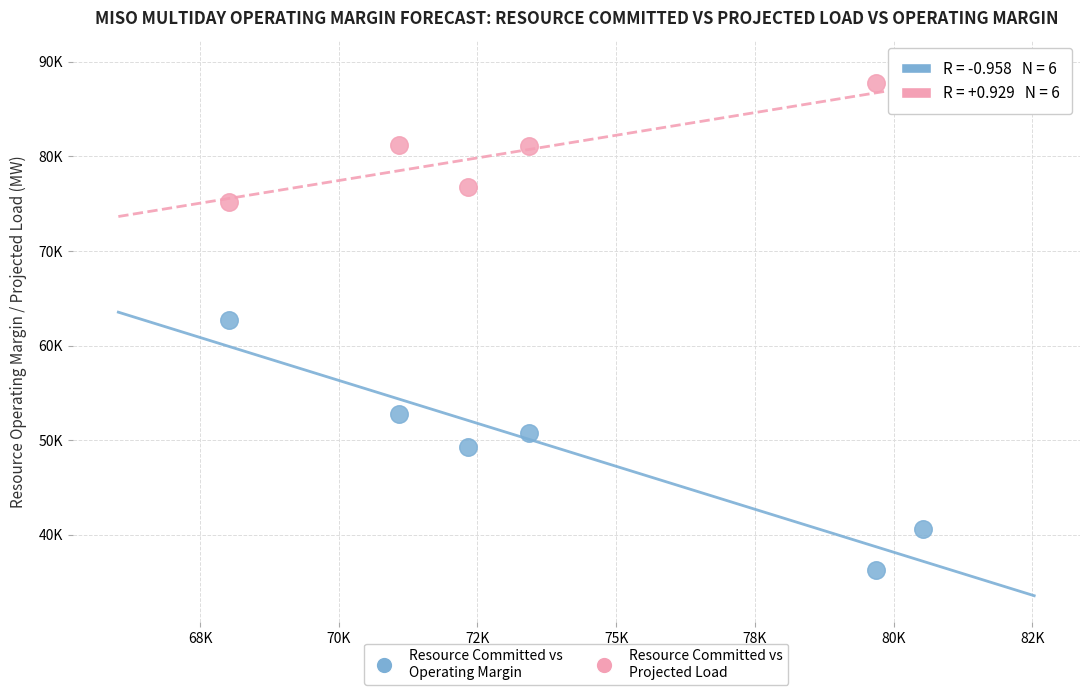

Which series reaches the minimum Y coordinate?

Resource Committed vs Operating Margin